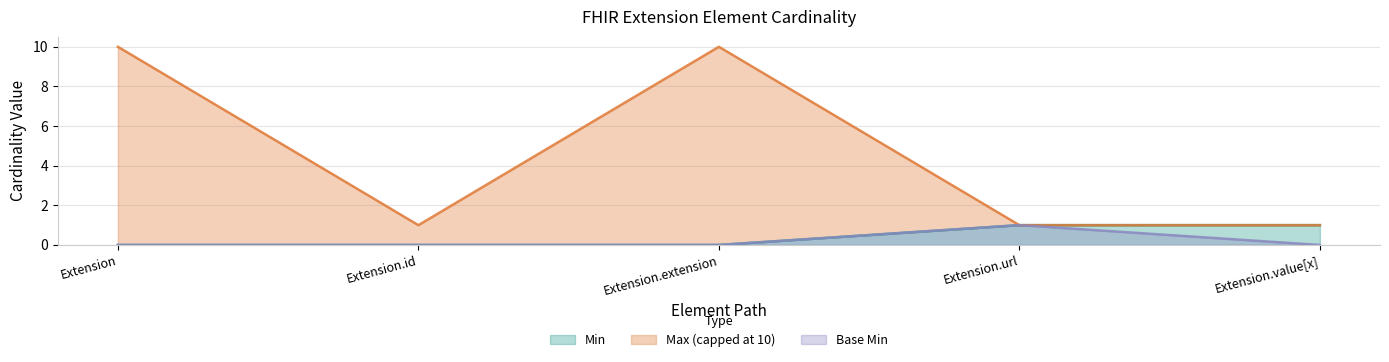

At Extension.url, list the series in order from smallest to largest.

Min, Max_numeric, Base Min